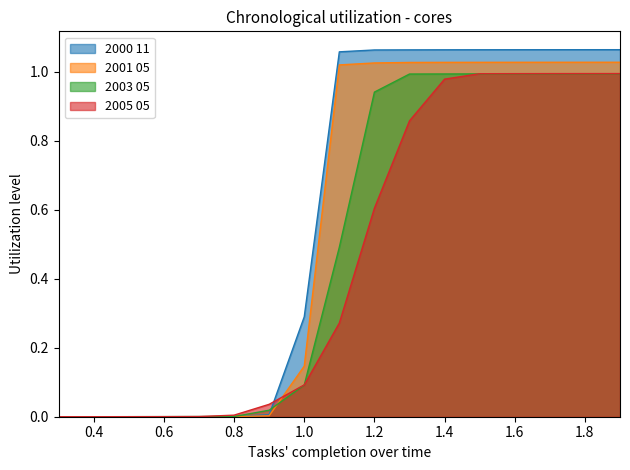

Which category has the lowest value in the 2005 05 series?

0.3